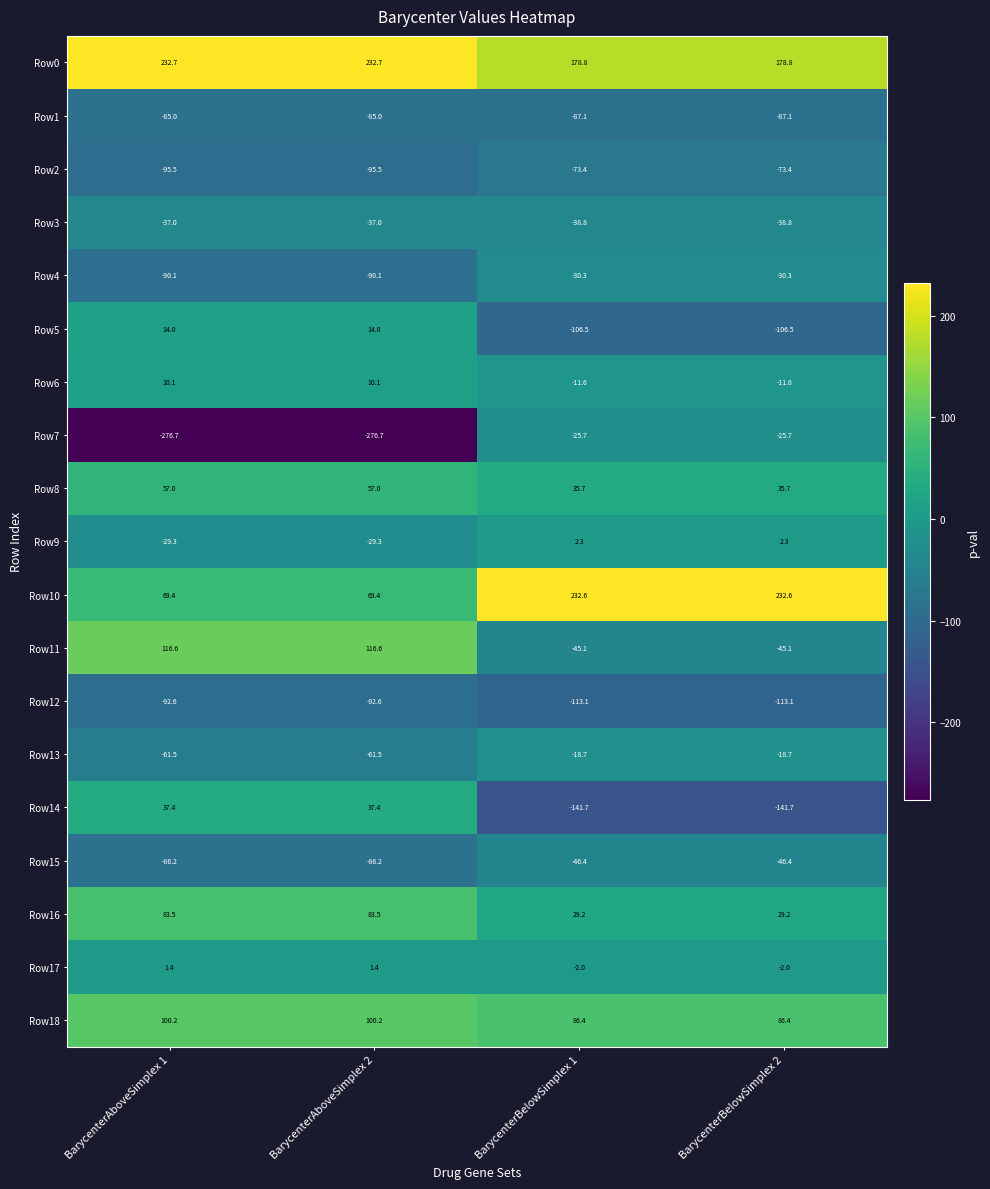

Count the number of data series in this chart.

19